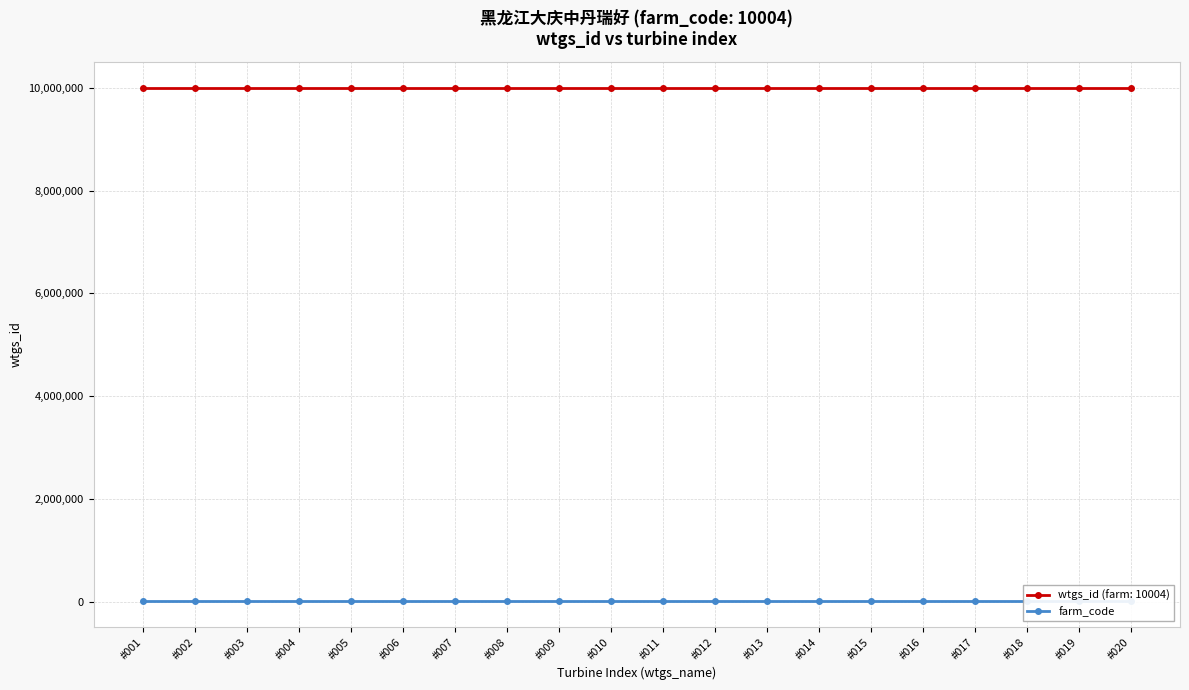

What is the greatest value displayed?

10004020